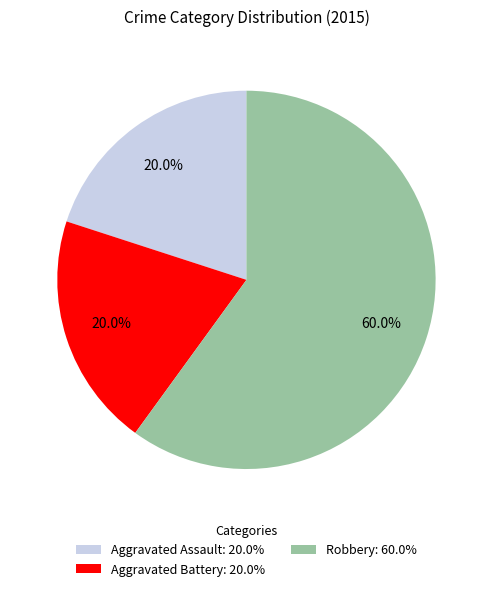

To the nearest percent, what percentage of the pie is Robbery?

60%